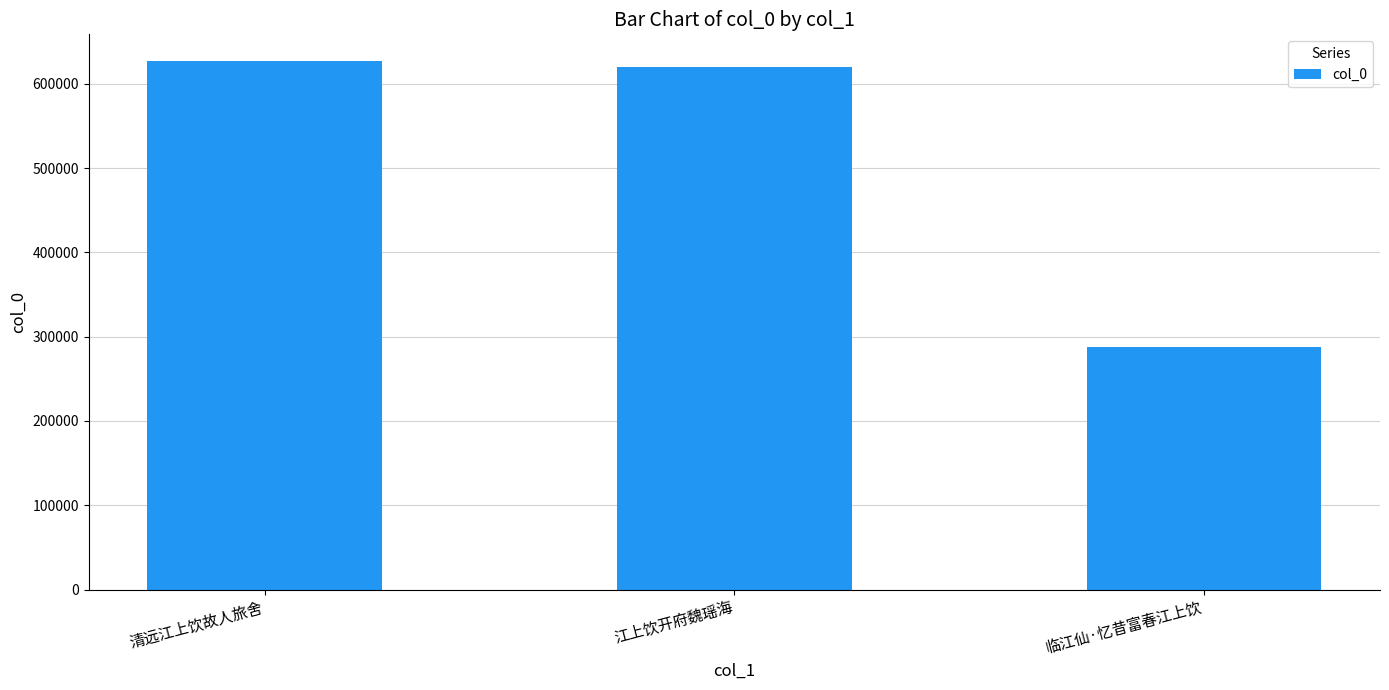

Reading right to left, transcribe all the data shown in this chart.

287506	620370	627218